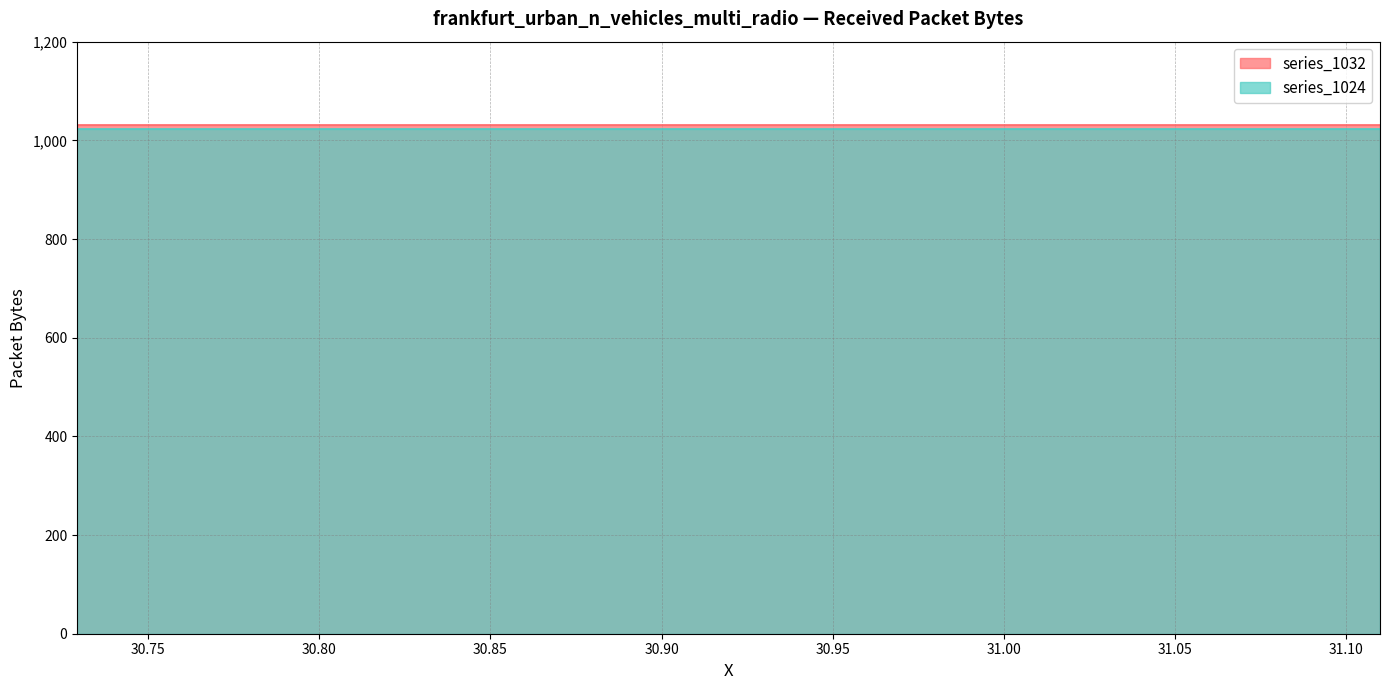

Reading left to right, transcribe all the data shown in this chart.

series_1032: 0=1032	1=1032	2=1032	3=1032	4=1032	5=1032	6=1032	7=1032	8=1032	9=1032	10=1032	11=1032	12=1032	13=1032	14=1032	15=1032	16=1032	17=1032	18=1032	19=1032	20=1032	21=1032	22=1032	23=1032	24=1032	25=1032	26=1032	27=1032	28=1032	29=1032	30=1032	31=1032	32=1032	33=1032	34=1032	35=1032	36=1032	37=1032
series_1024: 0=1024	1=1024	2=1024	3=1024	4=1024	5=1024	6=1024	7=1024	8=1024	9=1024	10=1024	11=1024	12=1024	13=1024	14=1024	15=1024	16=1024	17=1024	18=1024	19=1024	20=1024	21=1024	22=1024	23=1024	24=1024	25=1024	26=1024	27=1024	28=1024	29=1024	30=1024	31=1024	32=1024	33=1024	34=1024	35=1024	36=1024	37=1024